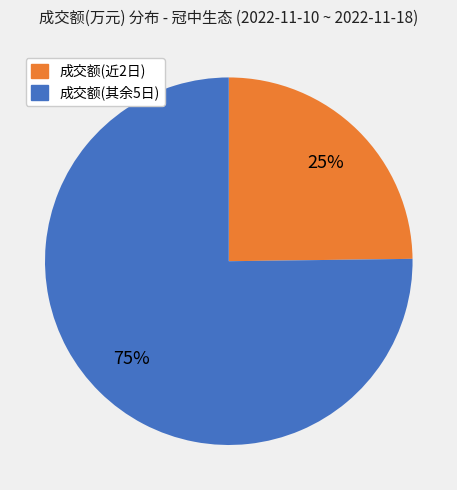

Is there any slice that represents more than half of the pie?

Yes